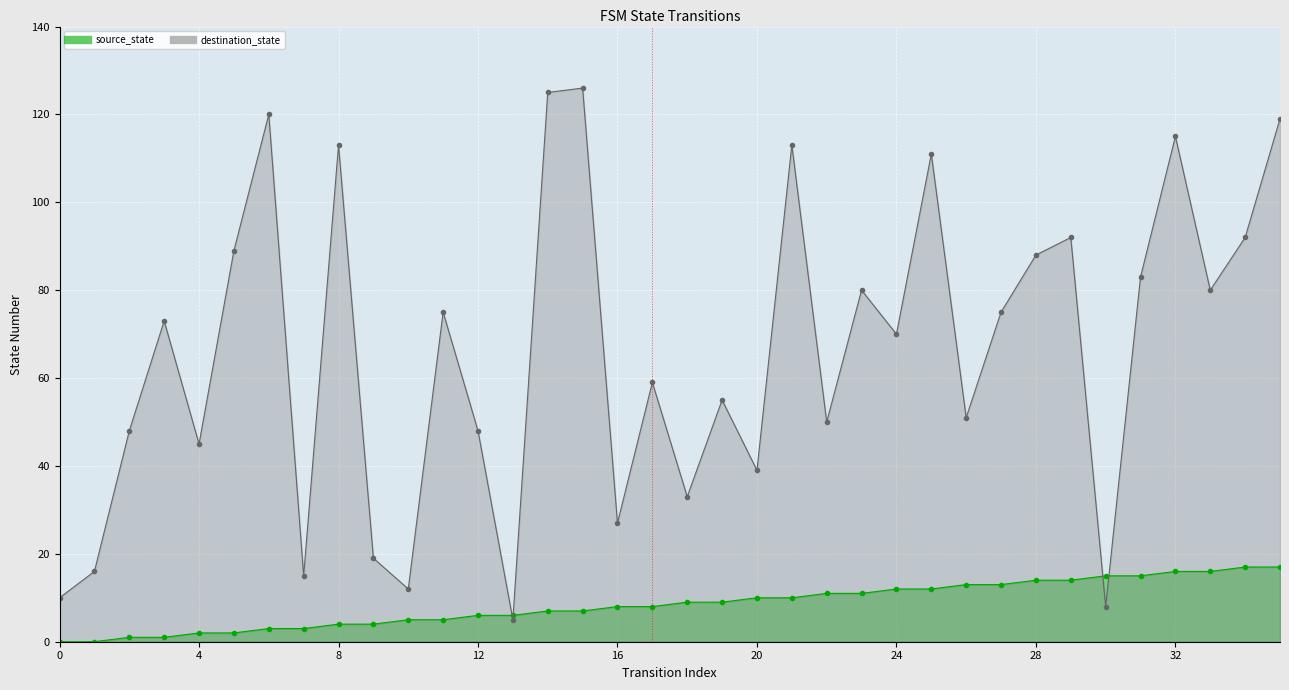

What is the difference between the source_state values at 17 and 9?

4